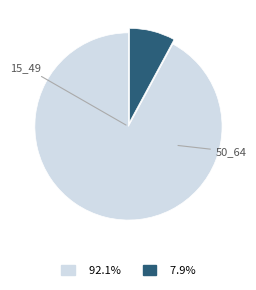

Is there a majority slice in this chart?

Yes